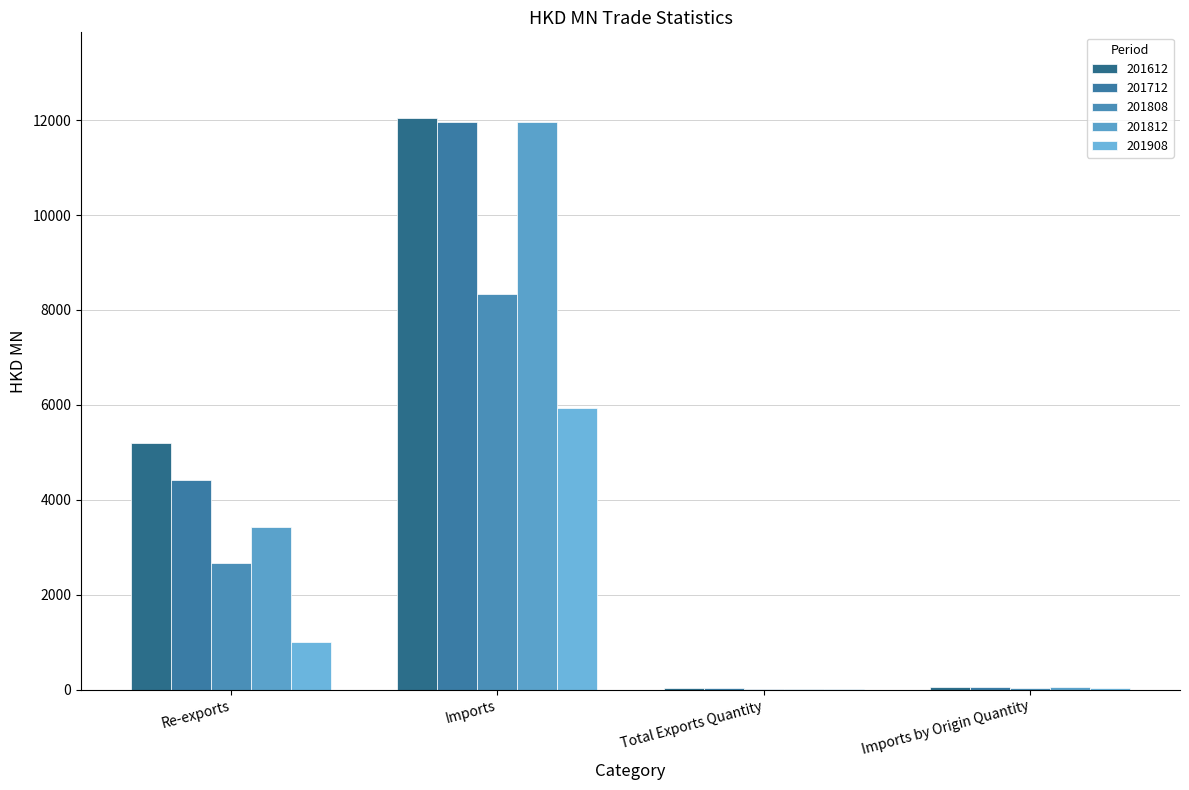

Between Imports and Imports by Origin Quantity, which series saw the biggest shift?

201612